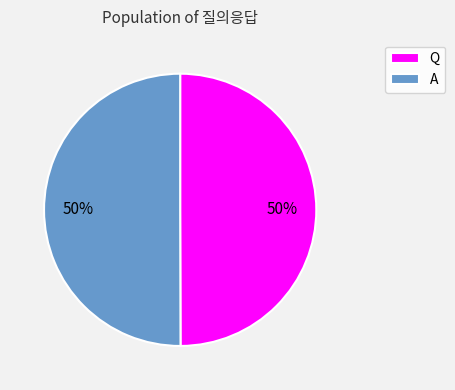

Count the number of slices in the pie.

2